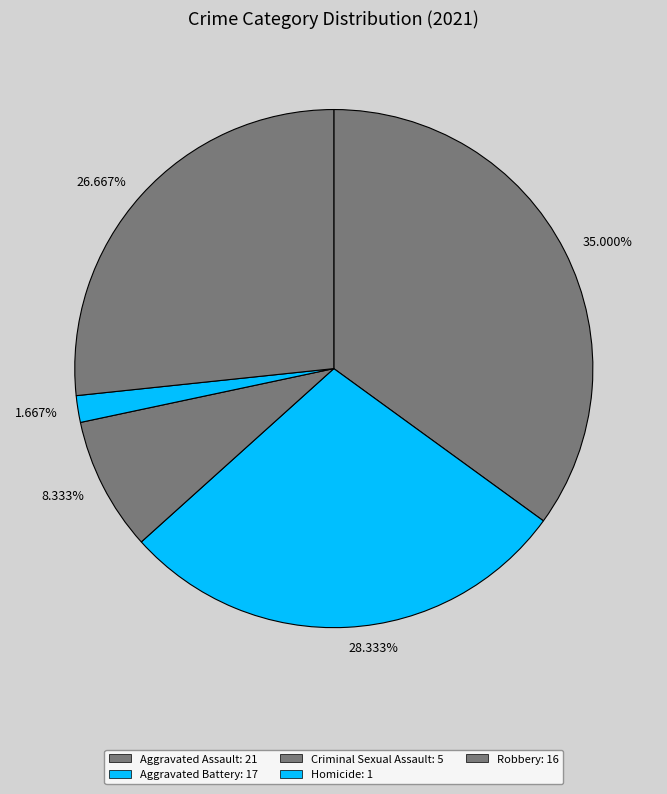

Do 1.667% and 28.333% together represent more than half of the pie?

No